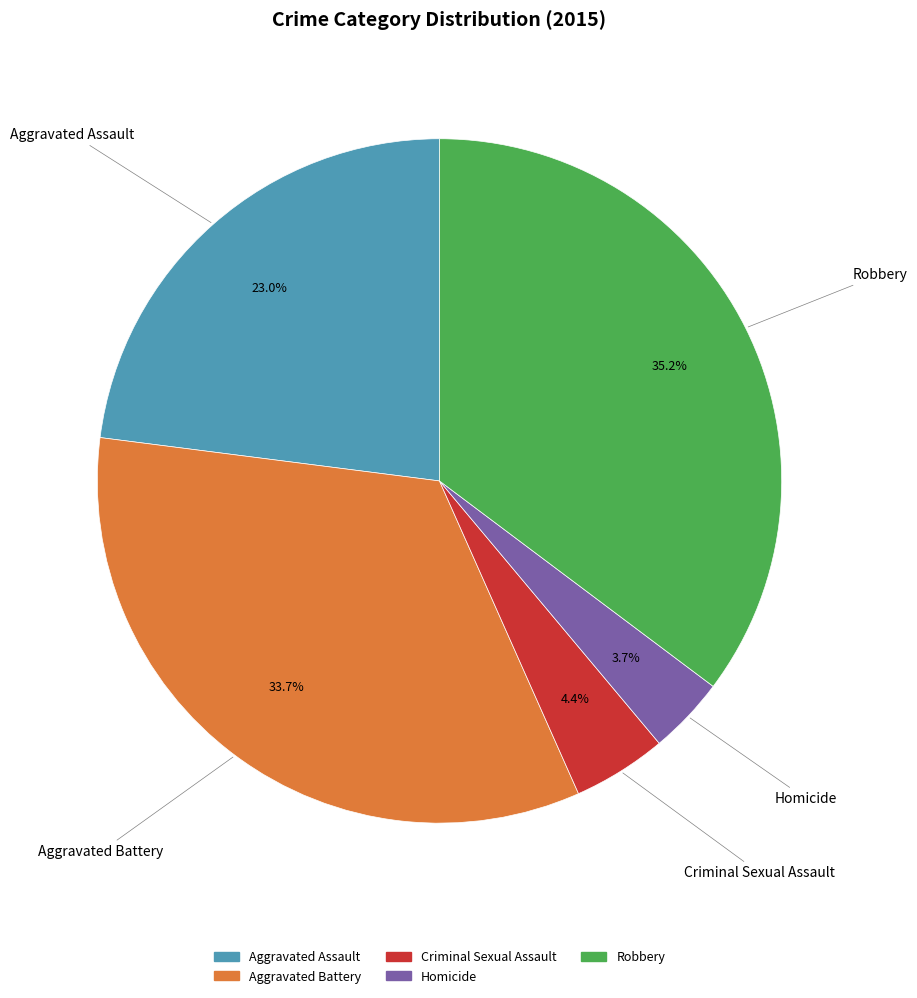

Combined, do Aggravated Assault and Criminal Sexual Assault account for over 50%?

No